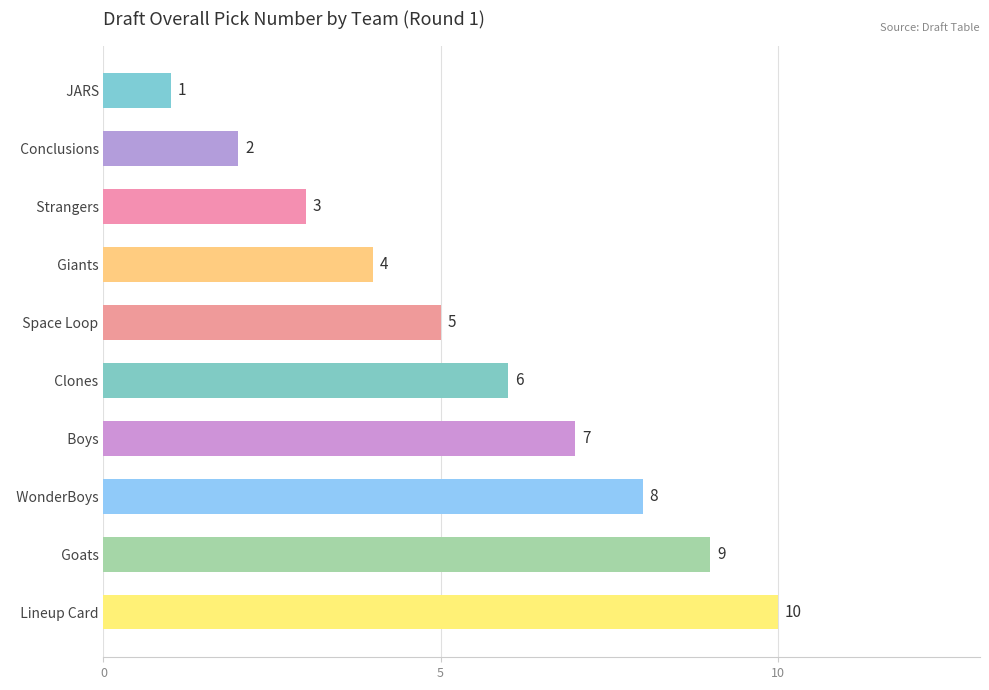

How many categories are shown in the chart?

10